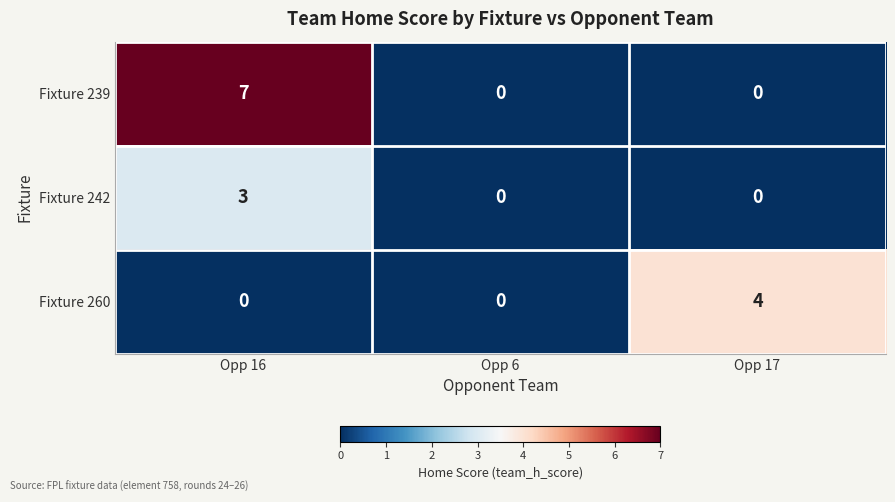

Reading left to right, list all the values displayed in this chart.

Fixture 239: 7	0	0
Fixture 242: 3	0	0
Fixture 260: 0	0	4